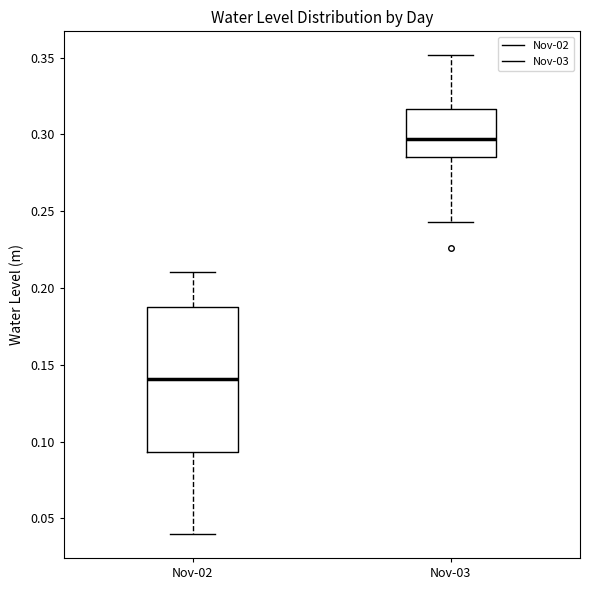

Comparing the boxes themselves (not the whiskers), which one is the tallest?

Nov-02